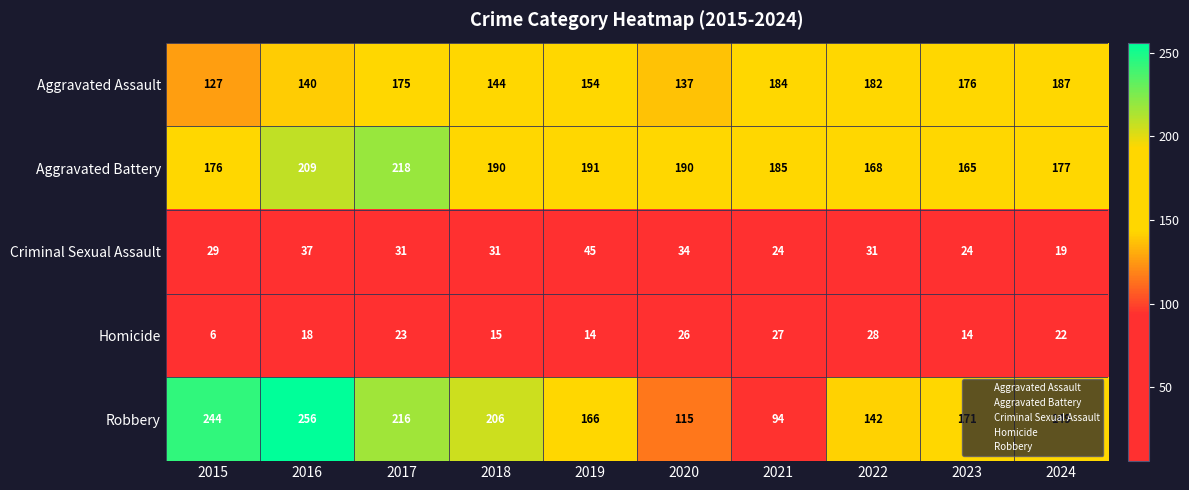

List the series in order of their peak value, lowest first.

Homicide, Criminal Sexual Assault, Aggravated Assault, Aggravated Battery, Robbery